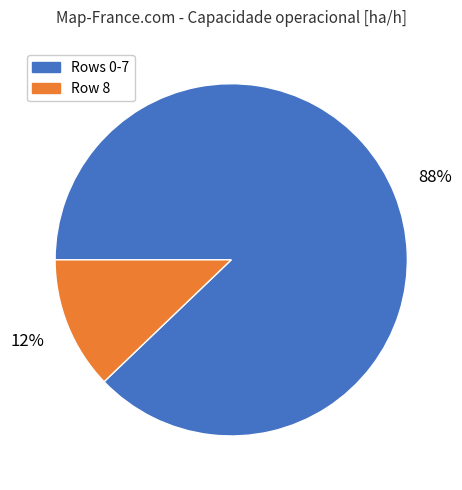

To the nearest percent, what percentage of the pie is Rows 0-7?

88%